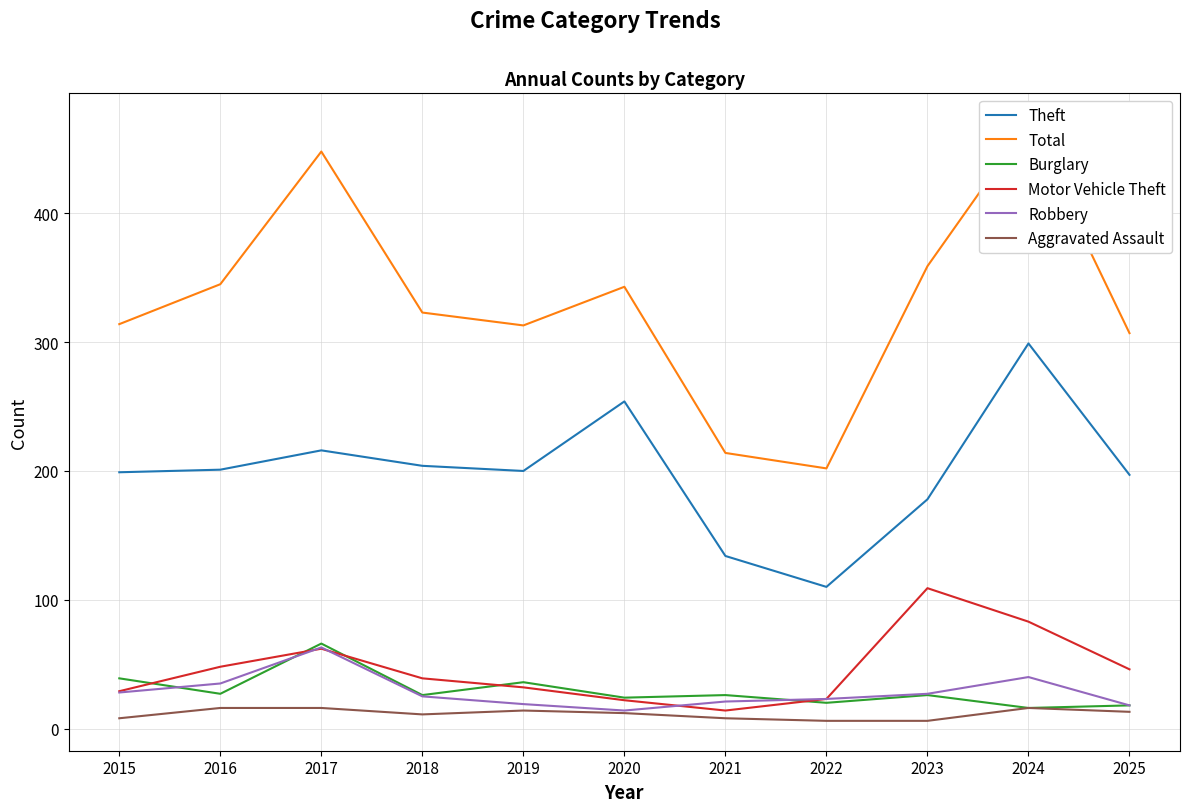

Which series changed the most between 2021 and 2023?

Total